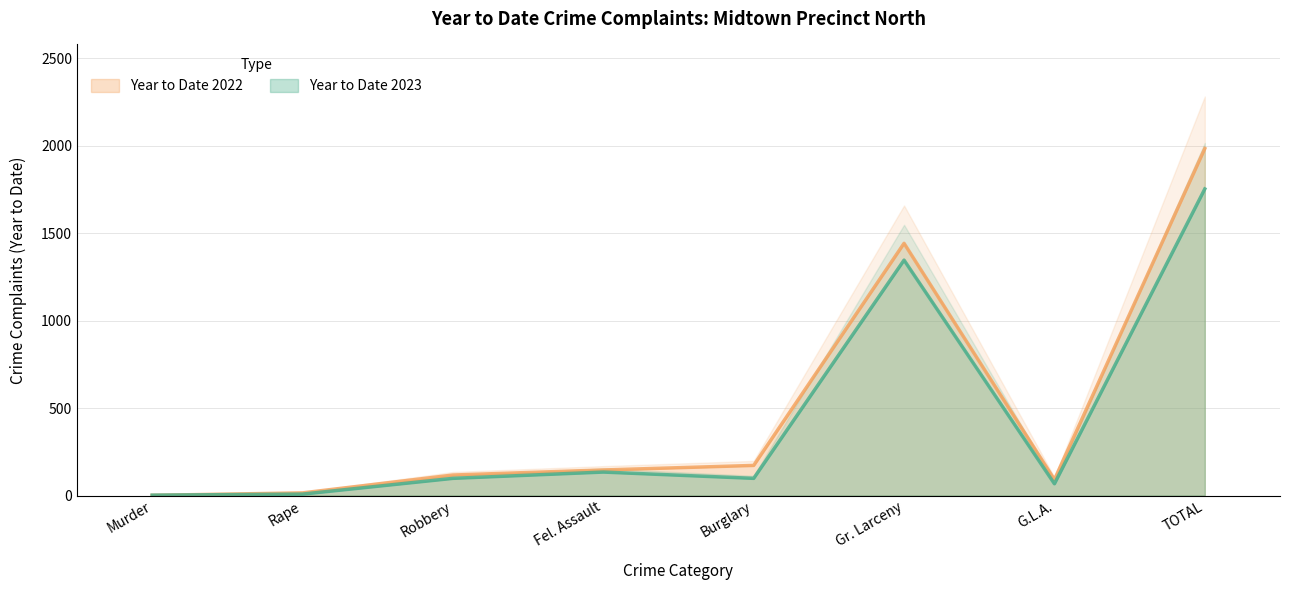

Rank the series by their maximum value, from lowest to highest.

Year to Date 2023, Year to Date 2022